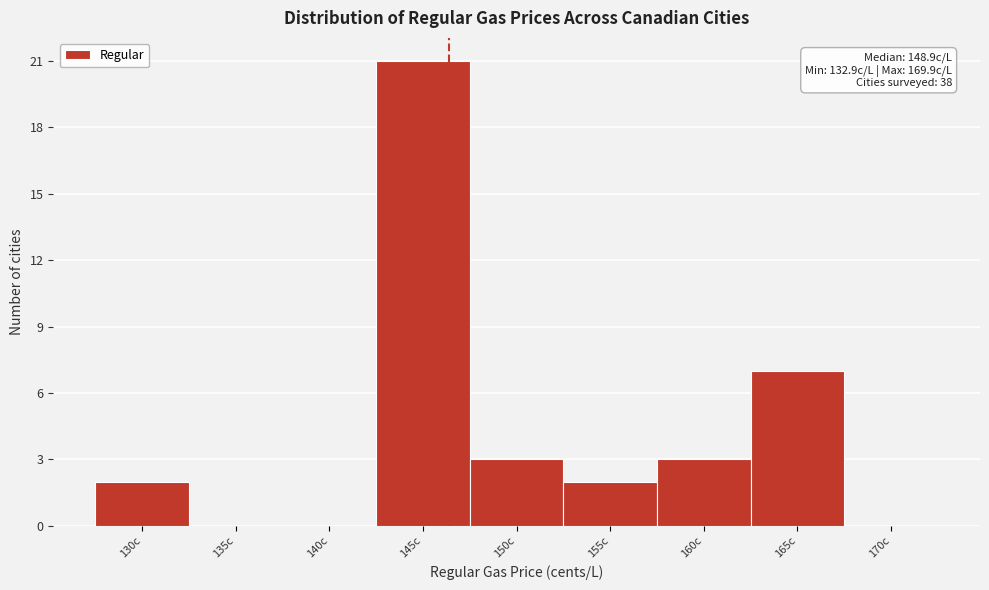

Reading left to right, list all the values displayed in this chart.

130c=2	135c=0	140c=0	145c=21	150c=3	155c=2	160c=3	165c=7	170c=0